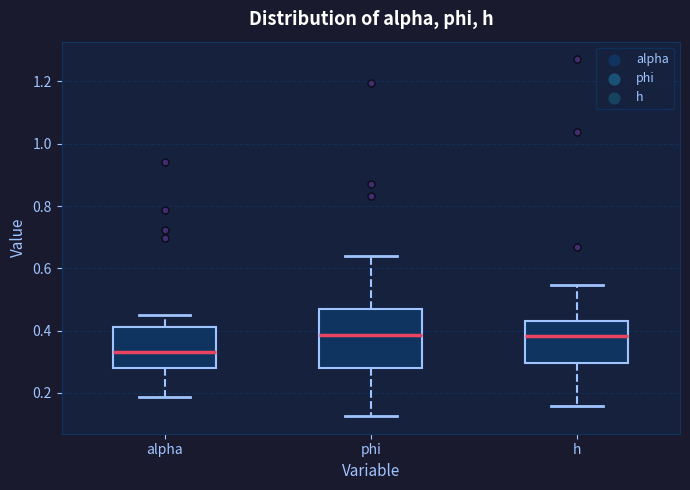

Reading left to right, read every box against the y-axis: the position of its median line, the range the box covers, and the ends of its whiskers. The values are not printed on the chart, so give them approximately, as read against the axis.

alpha: median 0.34, box 0.28 to 0.42, whiskers 0.18 to 0.44
phi: median 0.38, box 0.28 to 0.48, whiskers 0.12 to 0.64
h: median 0.38, box 0.30 to 0.44, whiskers 0.16 to 0.54